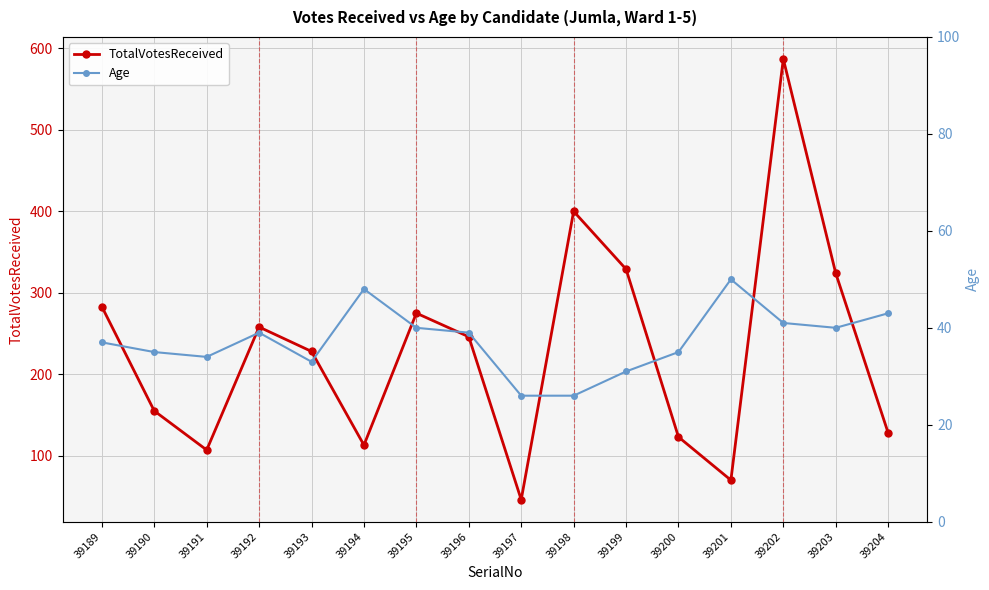

Is it true that TotalVotesReceived equals 113 at 39194?

True